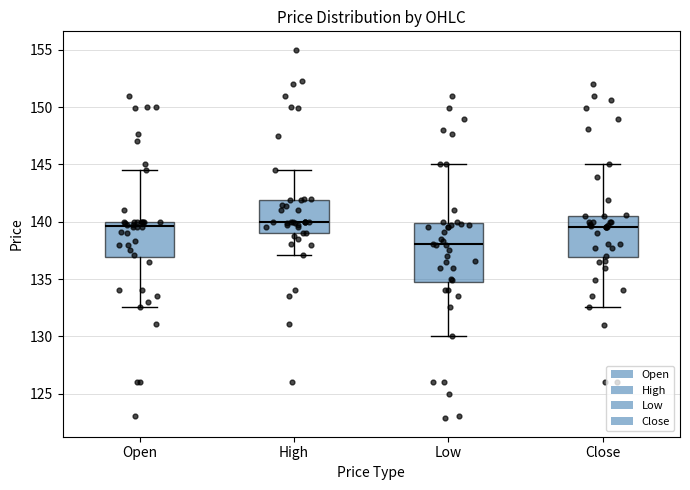

Reading left to right, transcribe this box plot: for each box, give where its median line is, the range the box spans, and where its two whiskers end, as read against the y-axis. The values are not printed on the chart, so give them approximately, as read against the axis.

Open: median 139.5, box 137.0 to 140.0, whiskers 132.5 to 144.5
High: median 140.0, box 139.0 to 142.0, whiskers 137.0 to 144.5
Low: median 138.0, box 134.5 to 140.0, whiskers 130.0 to 145.0
Close: median 139.5, box 137.0 to 140.5, whiskers 132.5 to 145.0